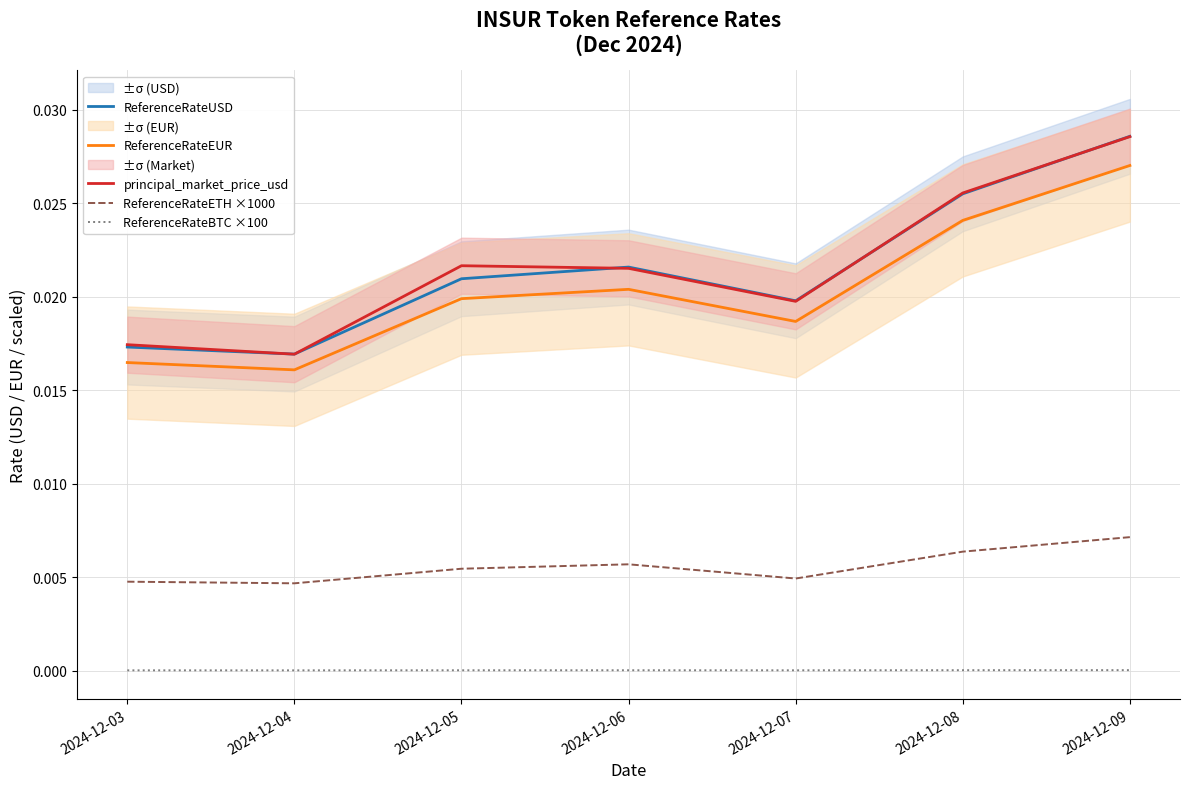

True or false: ReferenceRateEUR and ReferenceRateETH ×1000 intersect in this chart.

False